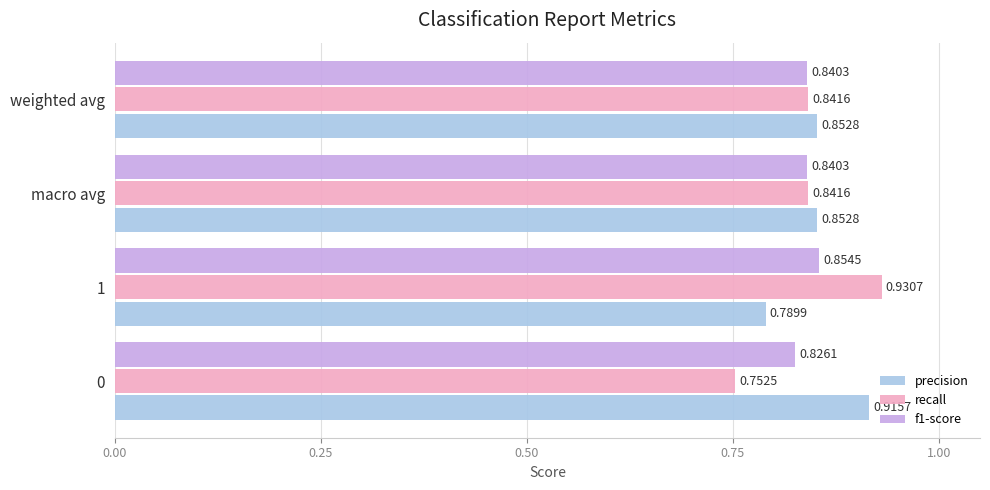

At how many categories does at least one series exceed 0?

4